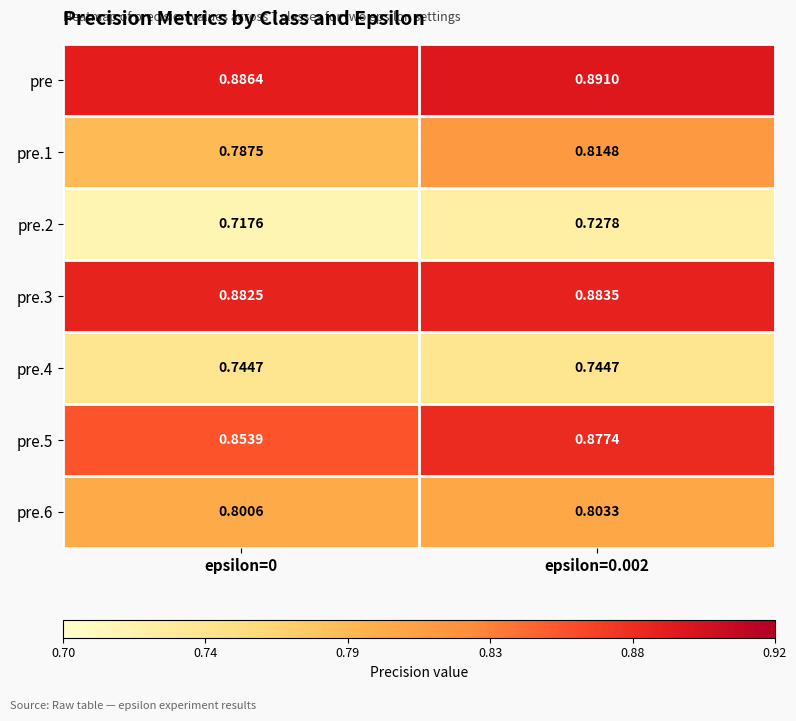

Which series has the largest total across all categories?

pre